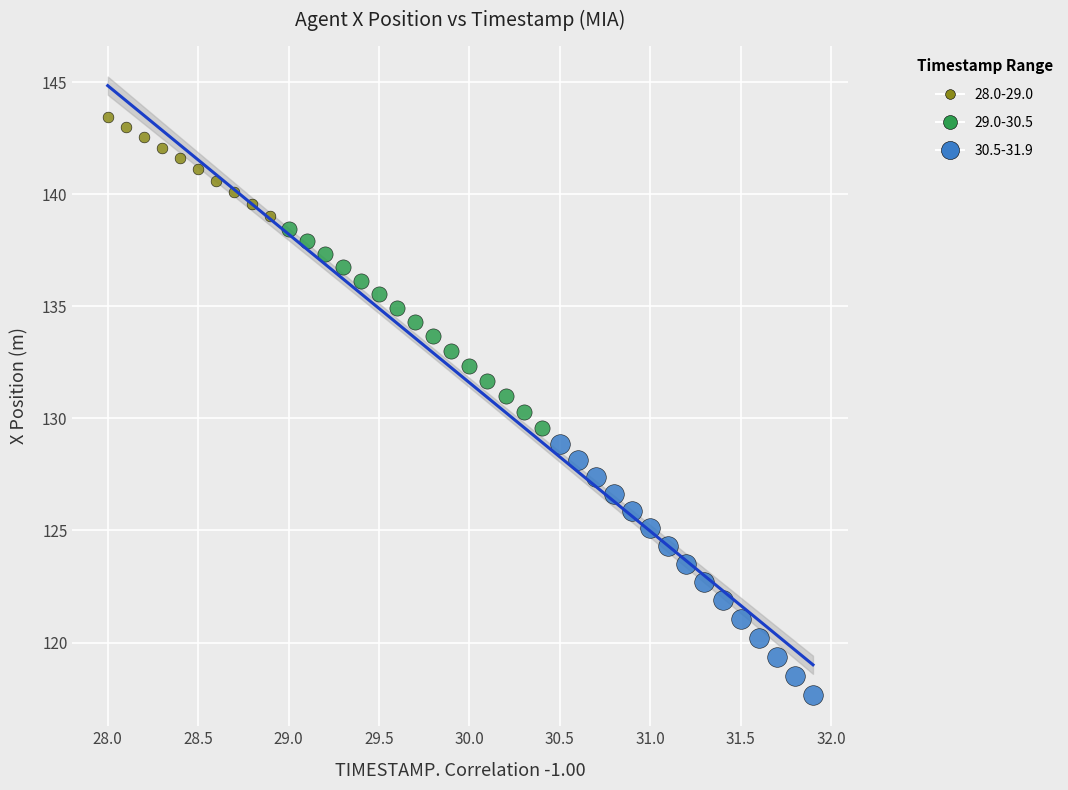

Which series reaches the maximum Y coordinate?

28.0-29.0